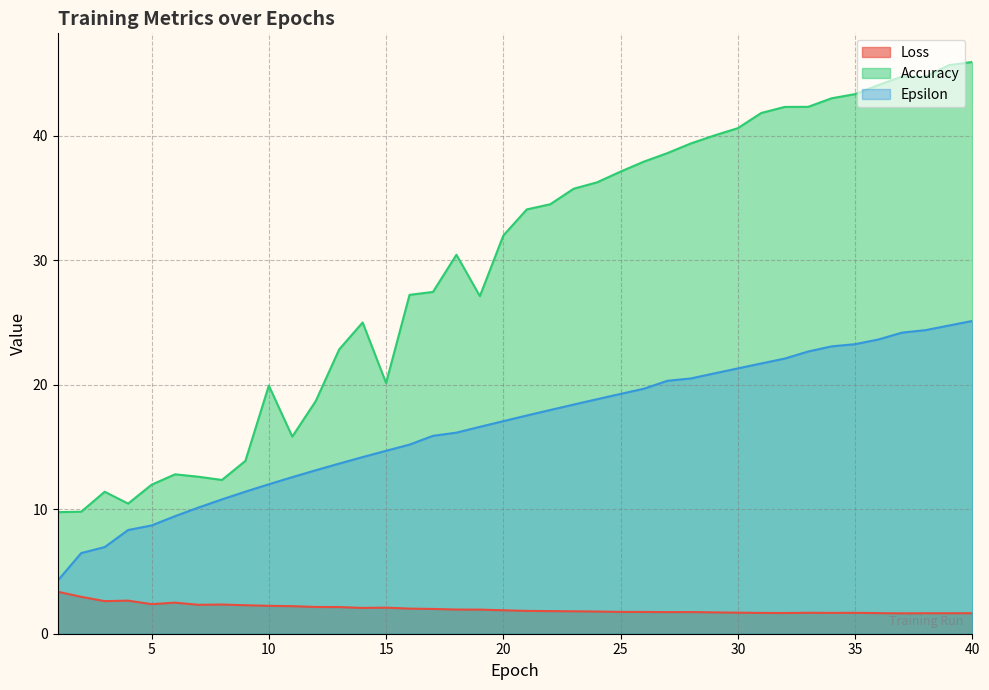

How many lines are shown in the chart?

3